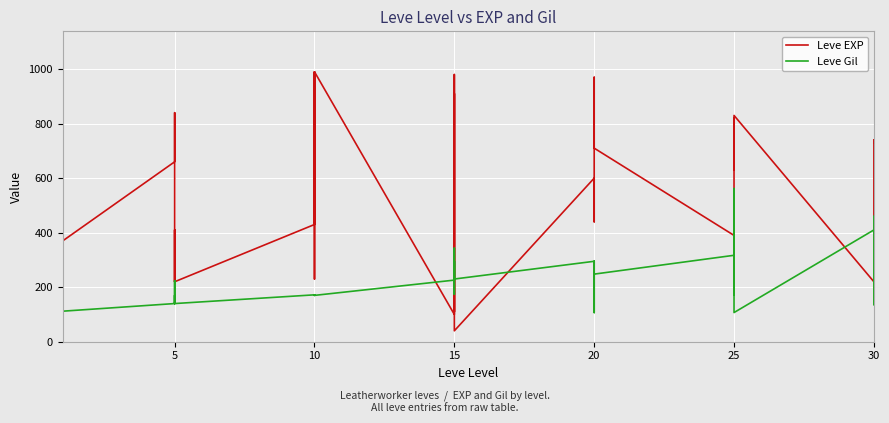

What is the average value of the Leve Gil series?

217